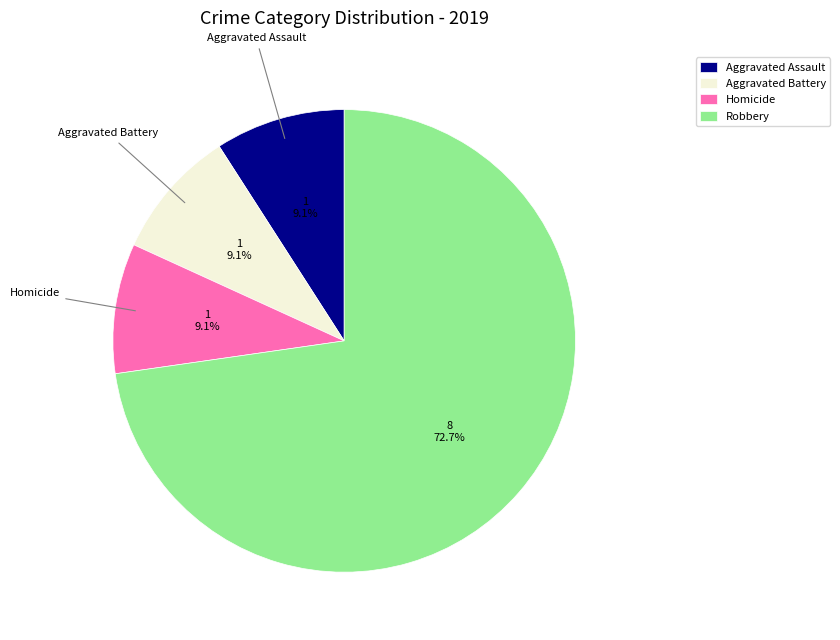

How many slices are in this pie chart?

4